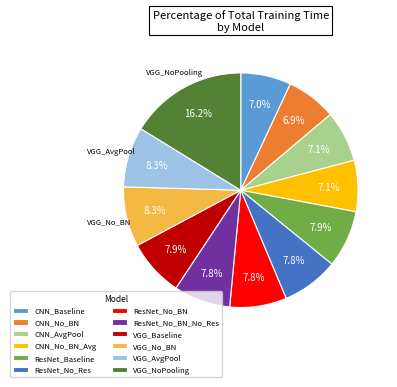

How many segments does this pie chart have?

12